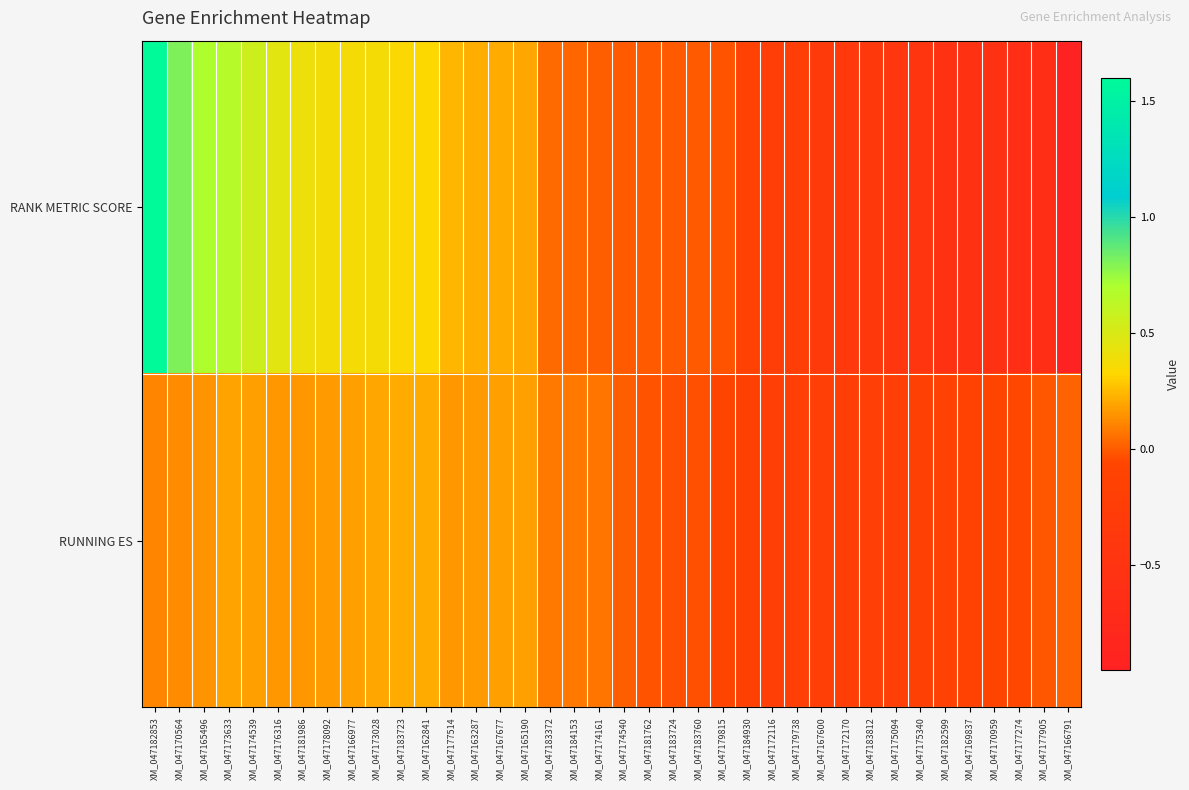

How many data points does each series have?

38